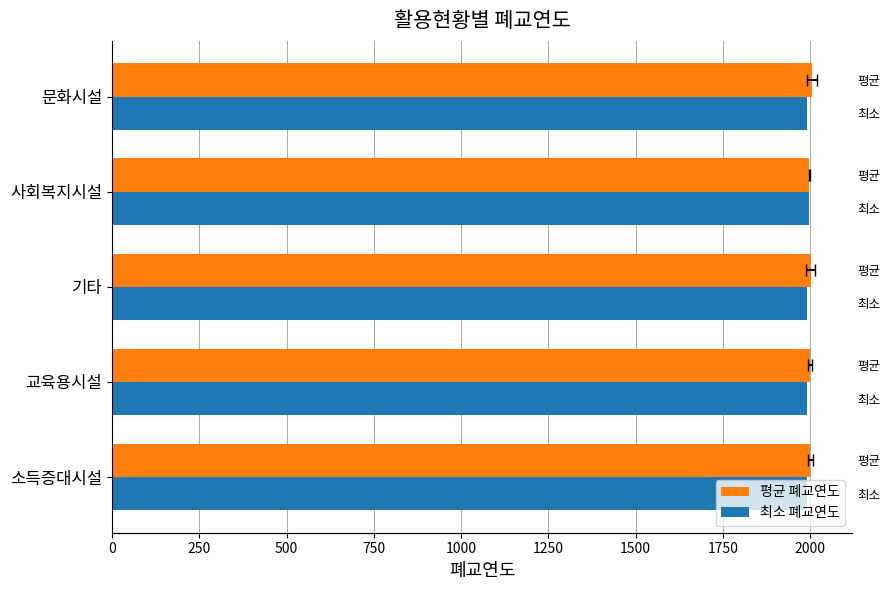

Is it true that 최소 폐교연도 equals 2821.7 at 소득증대시설?

False